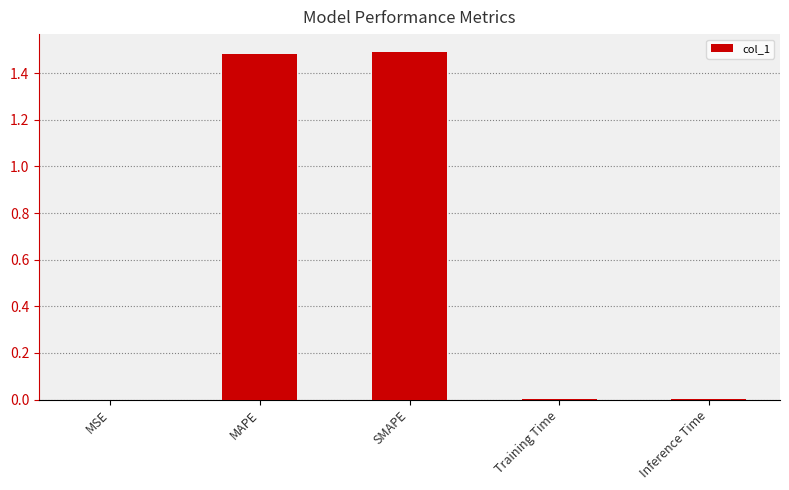

Which has a higher value, MAPE or MSE?

MAPE